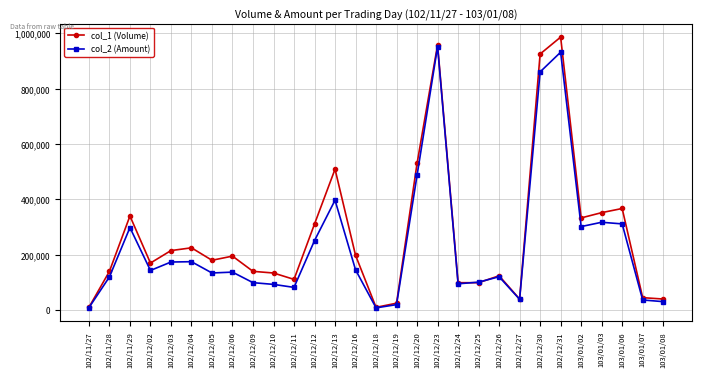

Which series has the largest total across all categories?

col_1 (Volume)